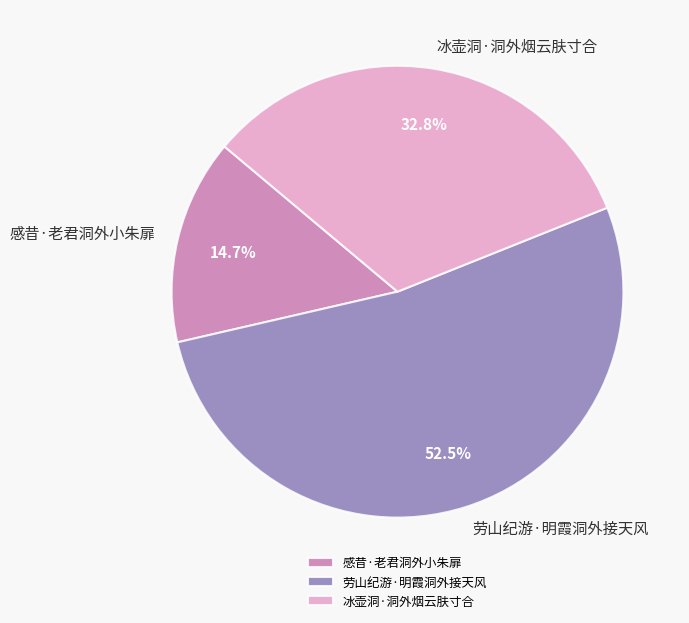

What portion of the pie excludes 感昔·老君洞外小朱扉?

85.3%